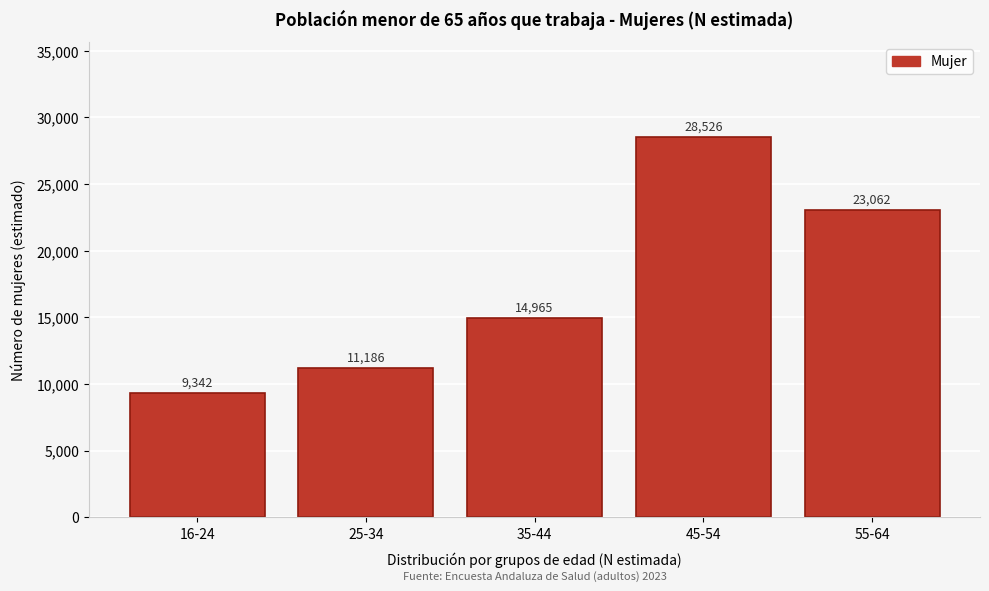

Reading left to right, list all the values displayed in this chart.

9342	11186	14965	28526	23062